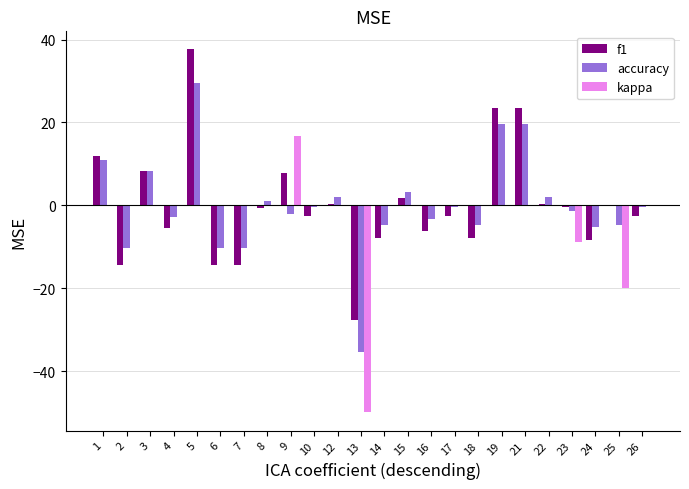

What is the total value across all series at 17?

-3.0